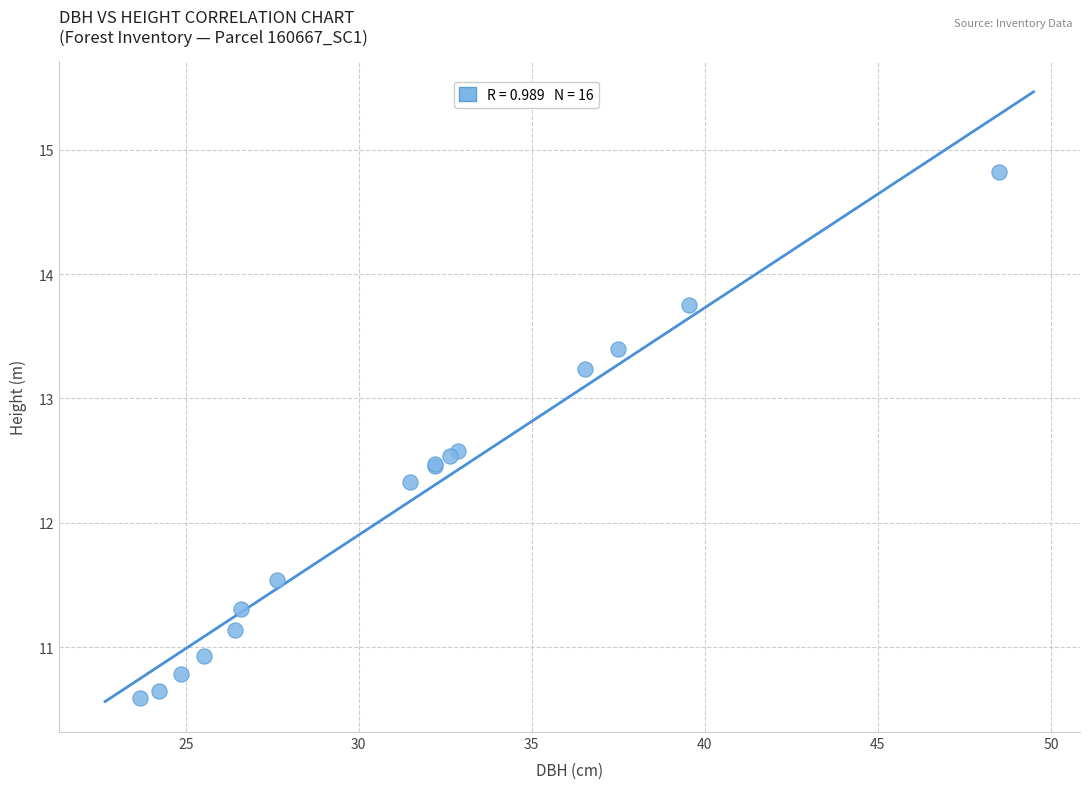

What Y value in the scatter plot is closest to 12?

12.3